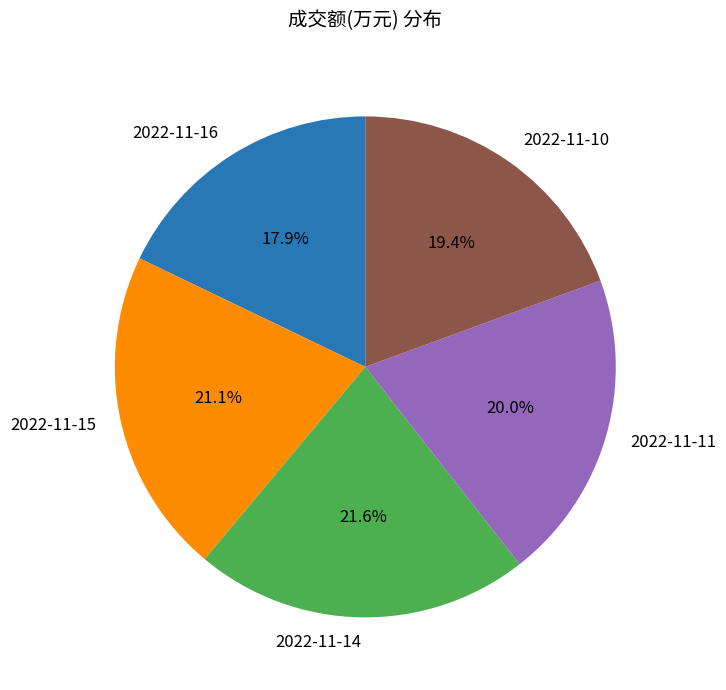

To the nearest percent, what is the combined percentage of 2022-11-16 and 2022-11-15?

39%